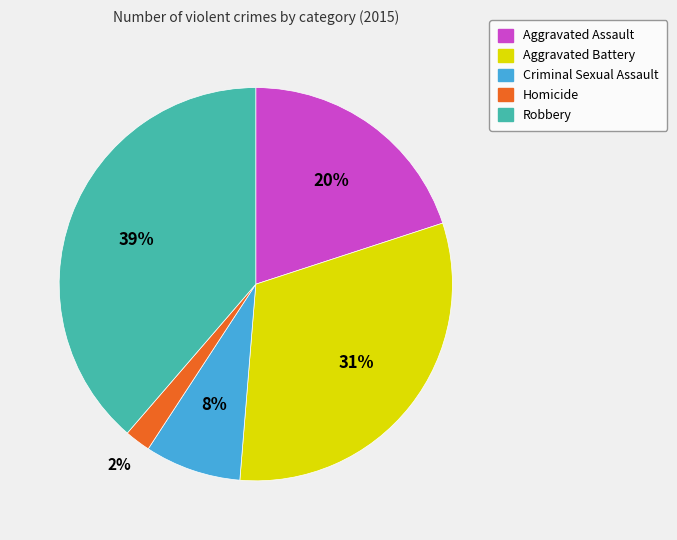

Combined, do Robbery and Homicide account for over 50%?

No